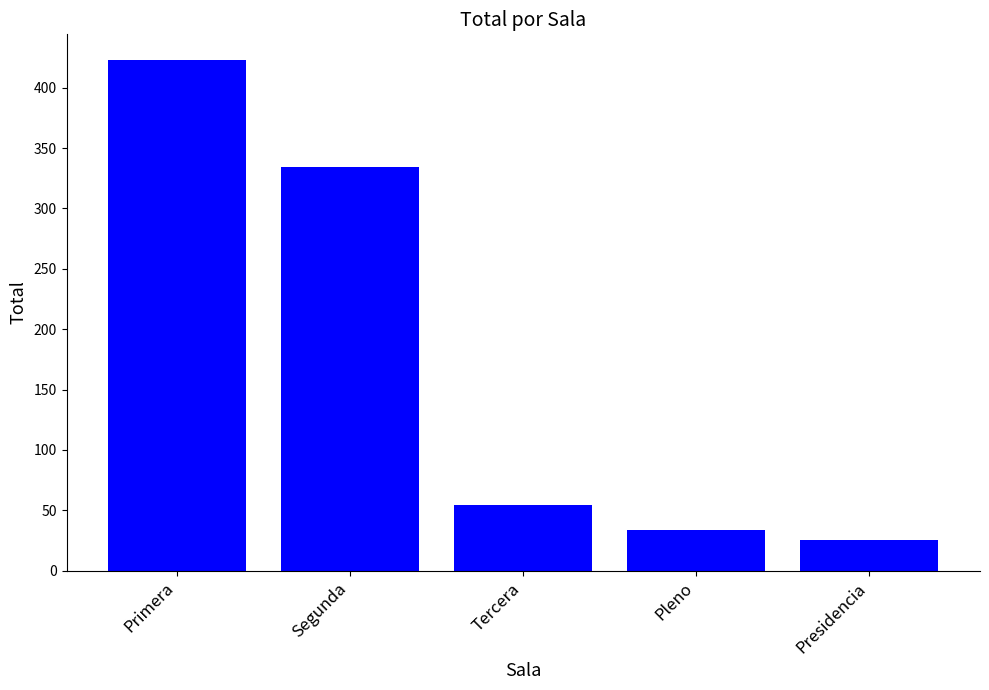

What is the approximate value at Tercera, to the nearest 50?

50